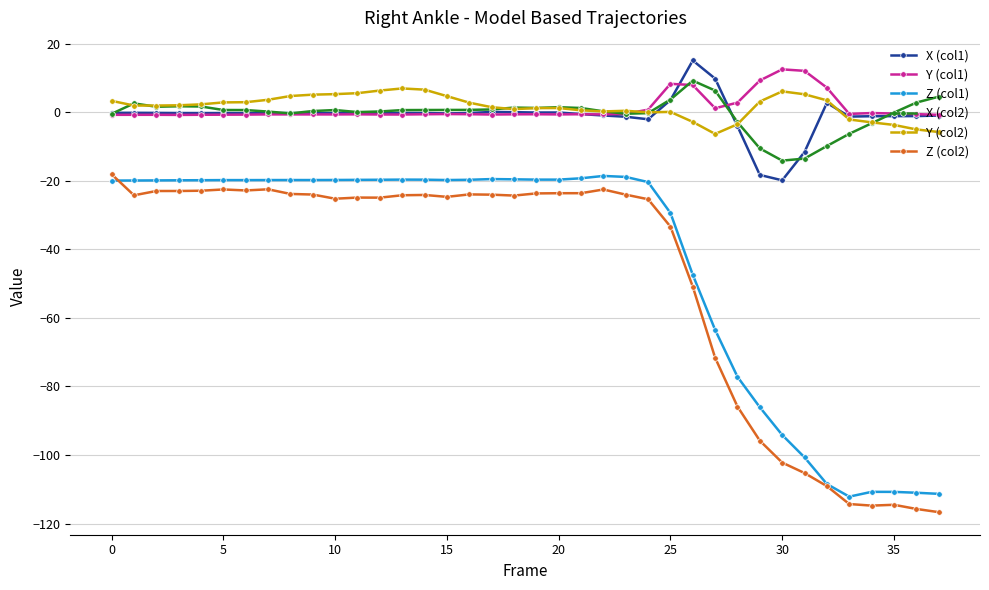

What is the highest value of the Y (col1) series?

12.5